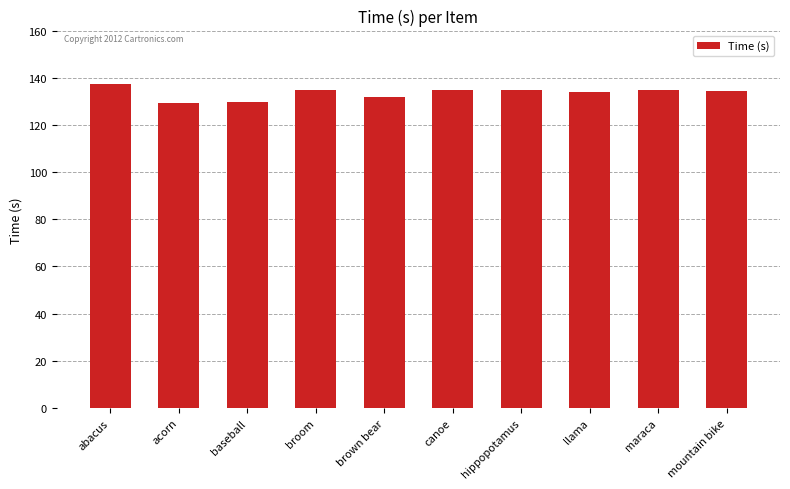

What is the approximate value at acorn?

129.2